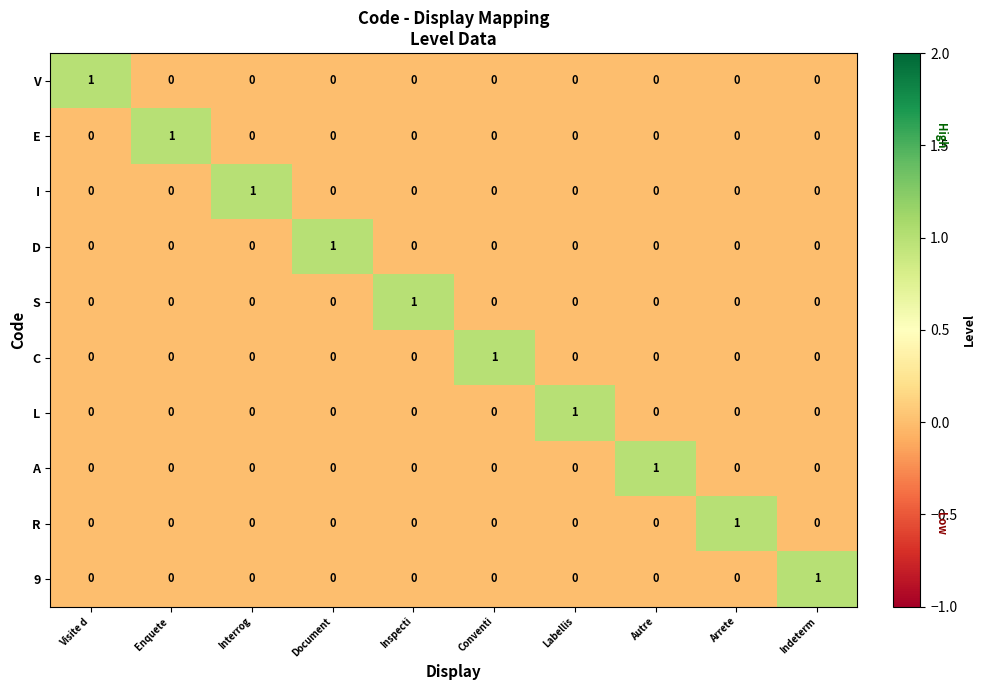

The S series shows 0 at Interrog. True or false?

True